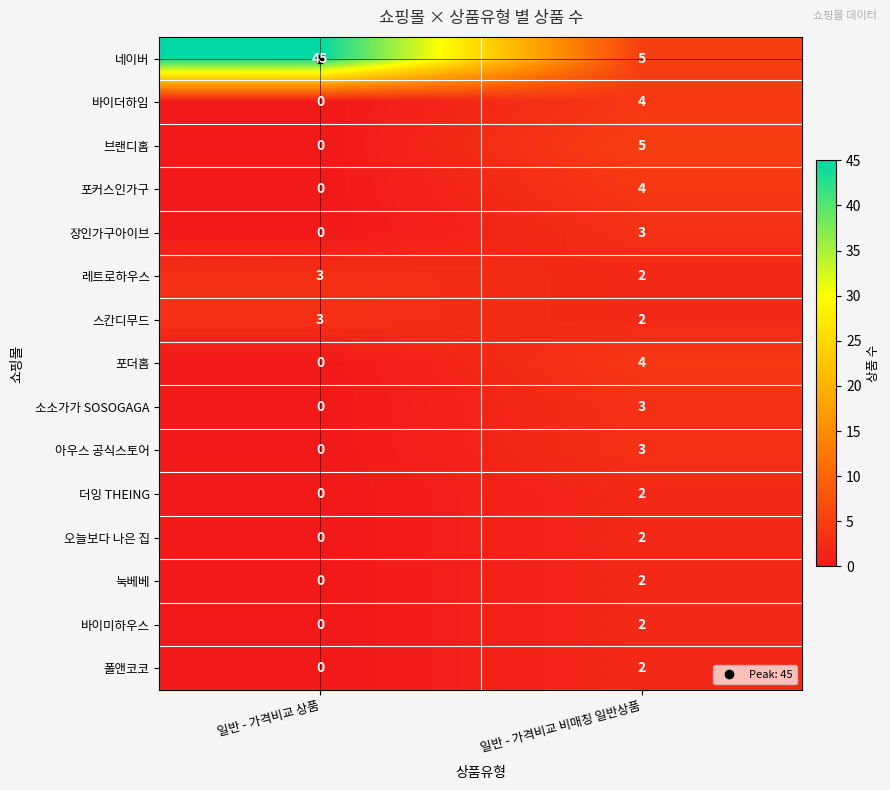

At which category is the sum across all series the highest?

일반 - 가격비교 상품